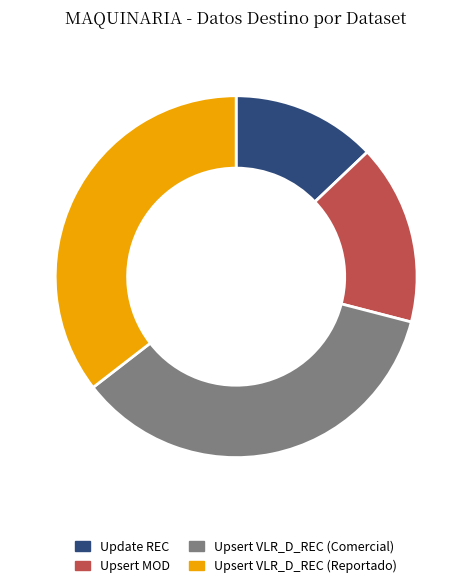

Between Upsert VLR_D_REC (Comercial) and Upsert MOD, which is larger?

Upsert VLR_D_REC (Comercial)